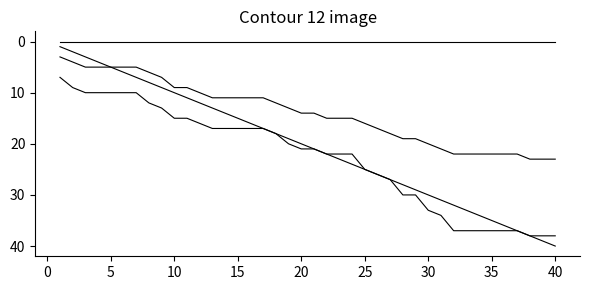

Where is _submission__id nearest to the value 22?

22